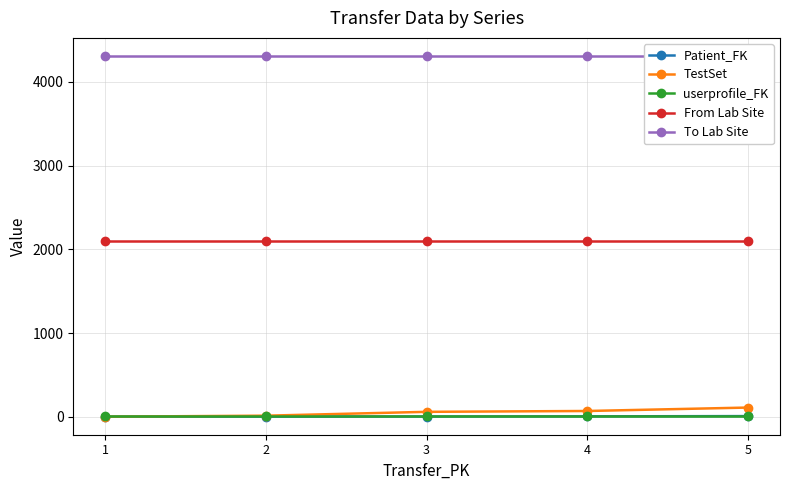

What is the maximum value shown in the chart?

4310